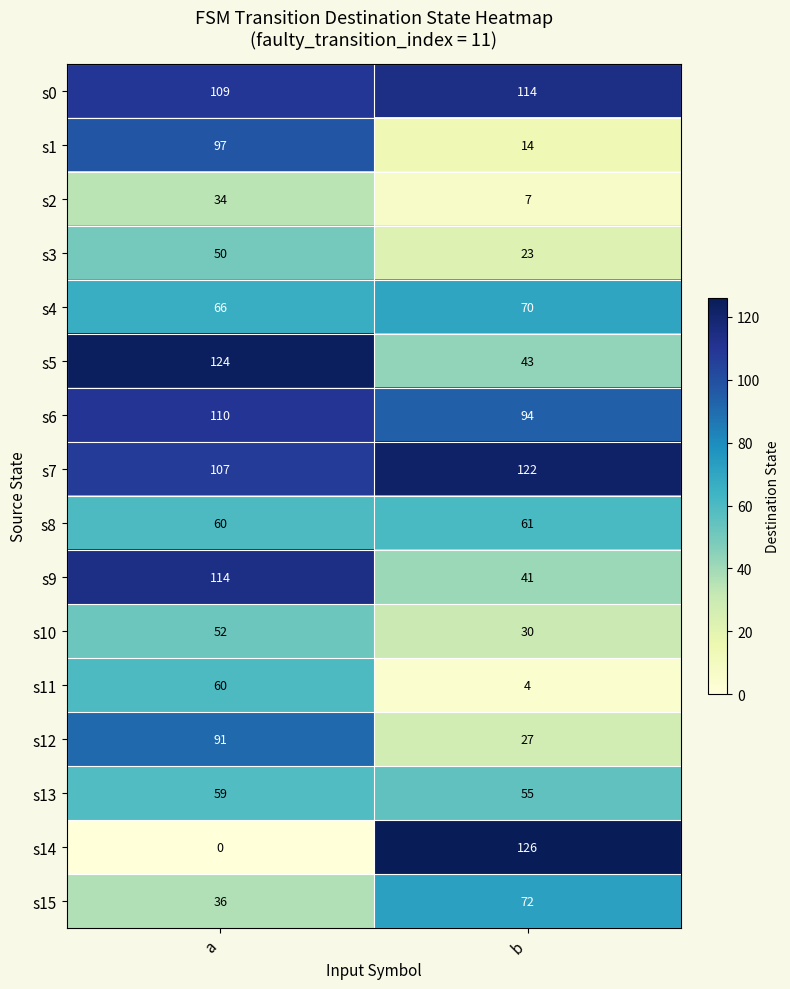

What is the sum of all s12 values?

118